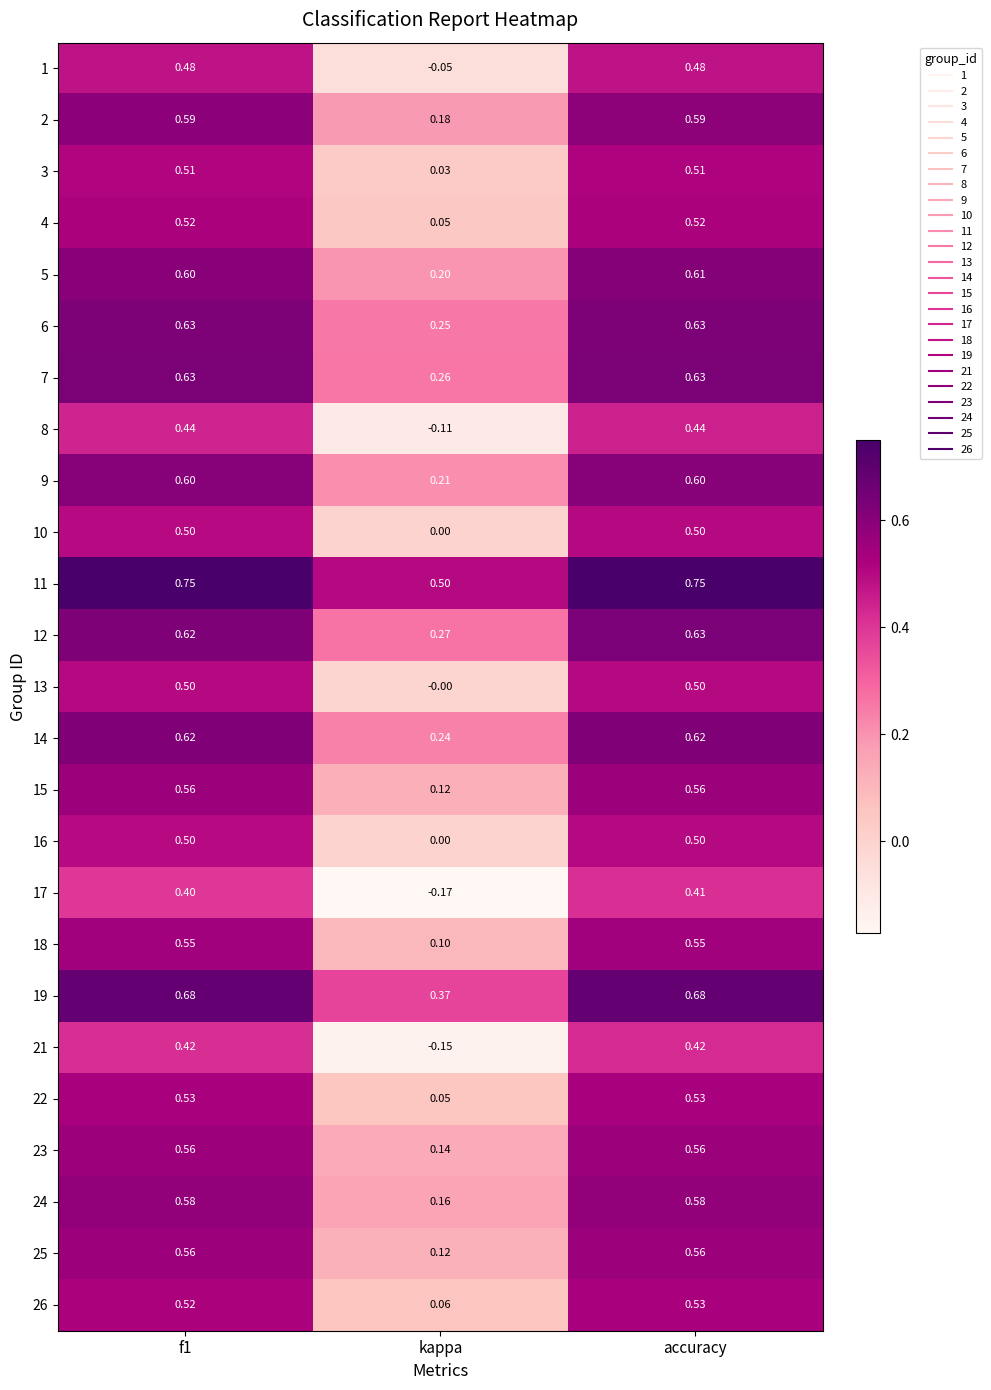

At which label is 25 closest to 0?

kappa